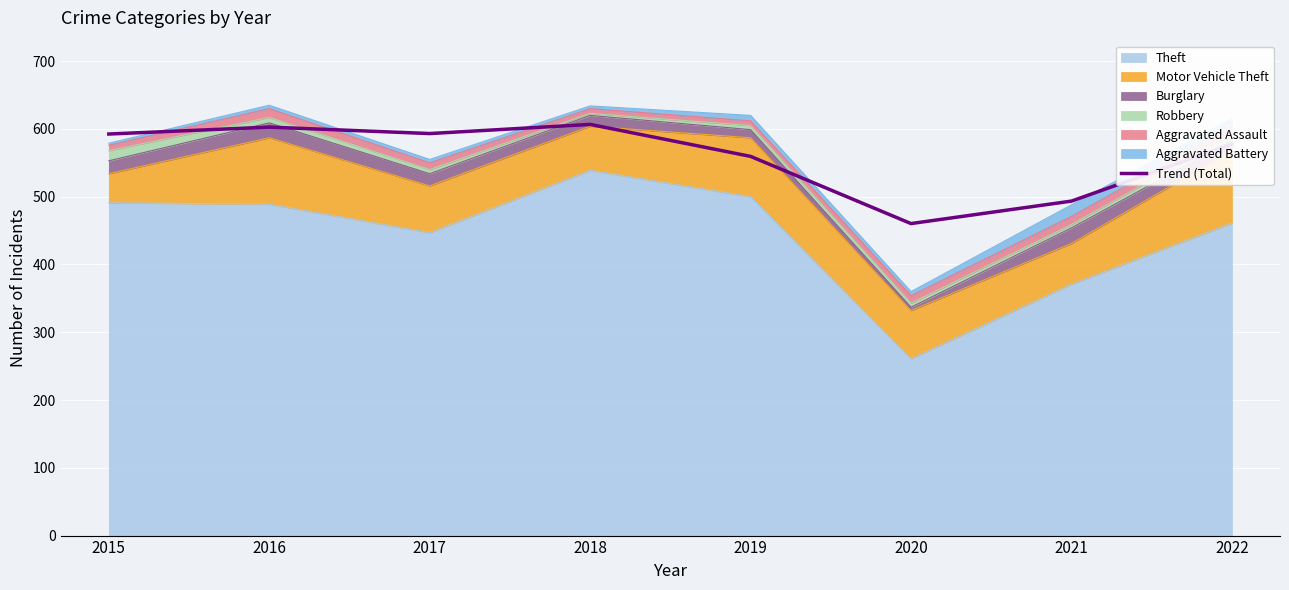

What is the greatest value displayed?

606.7